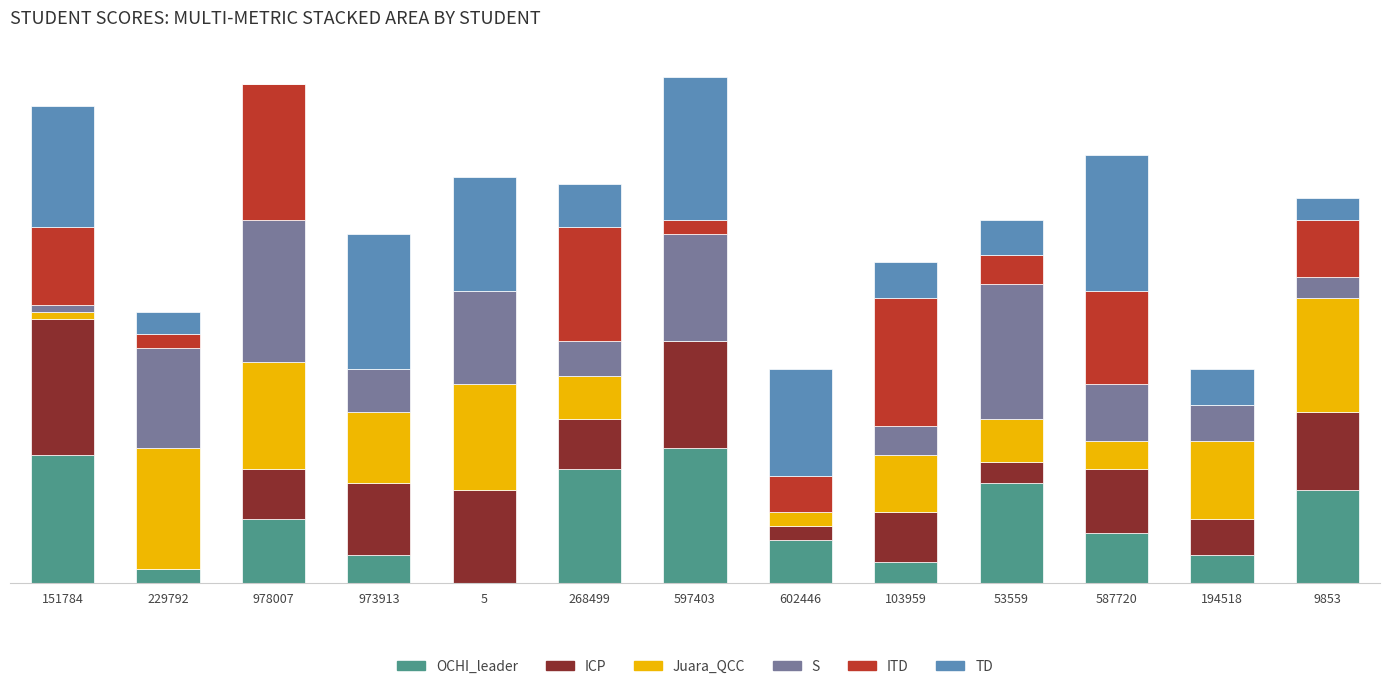

What are all the series names shown in the legend?

OCHI_leader, ICP, Juara_QCC, S, ITD, TD